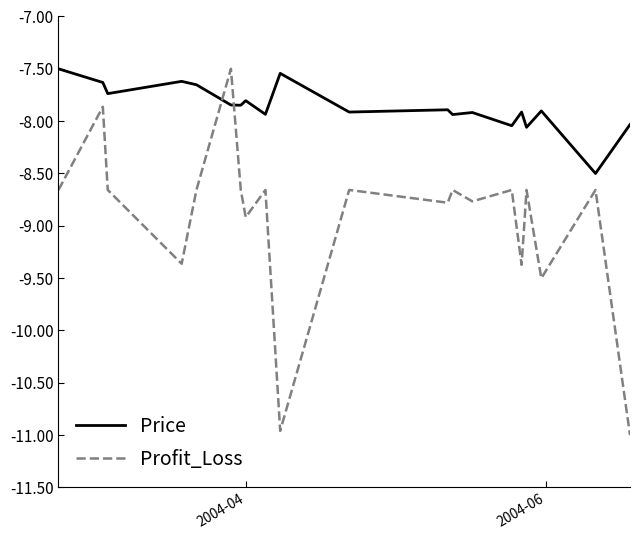

True or false: Price and Profit_Loss intersect in this chart.

True